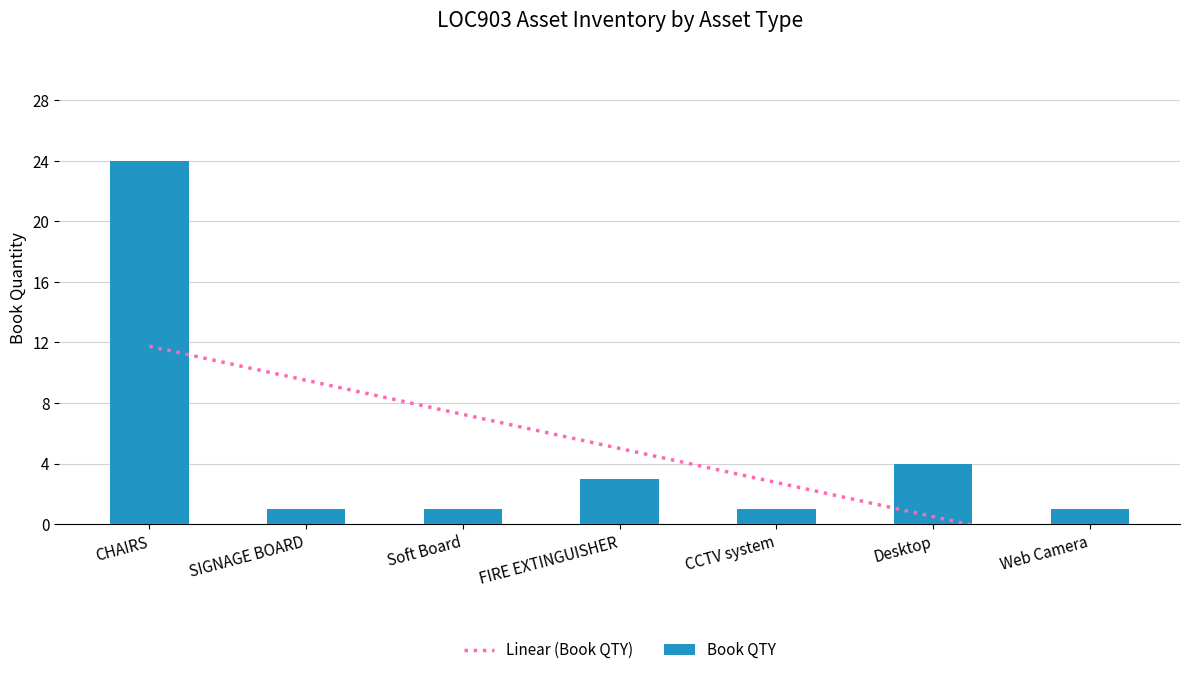

What is the difference between the maximum and minimum values?

23